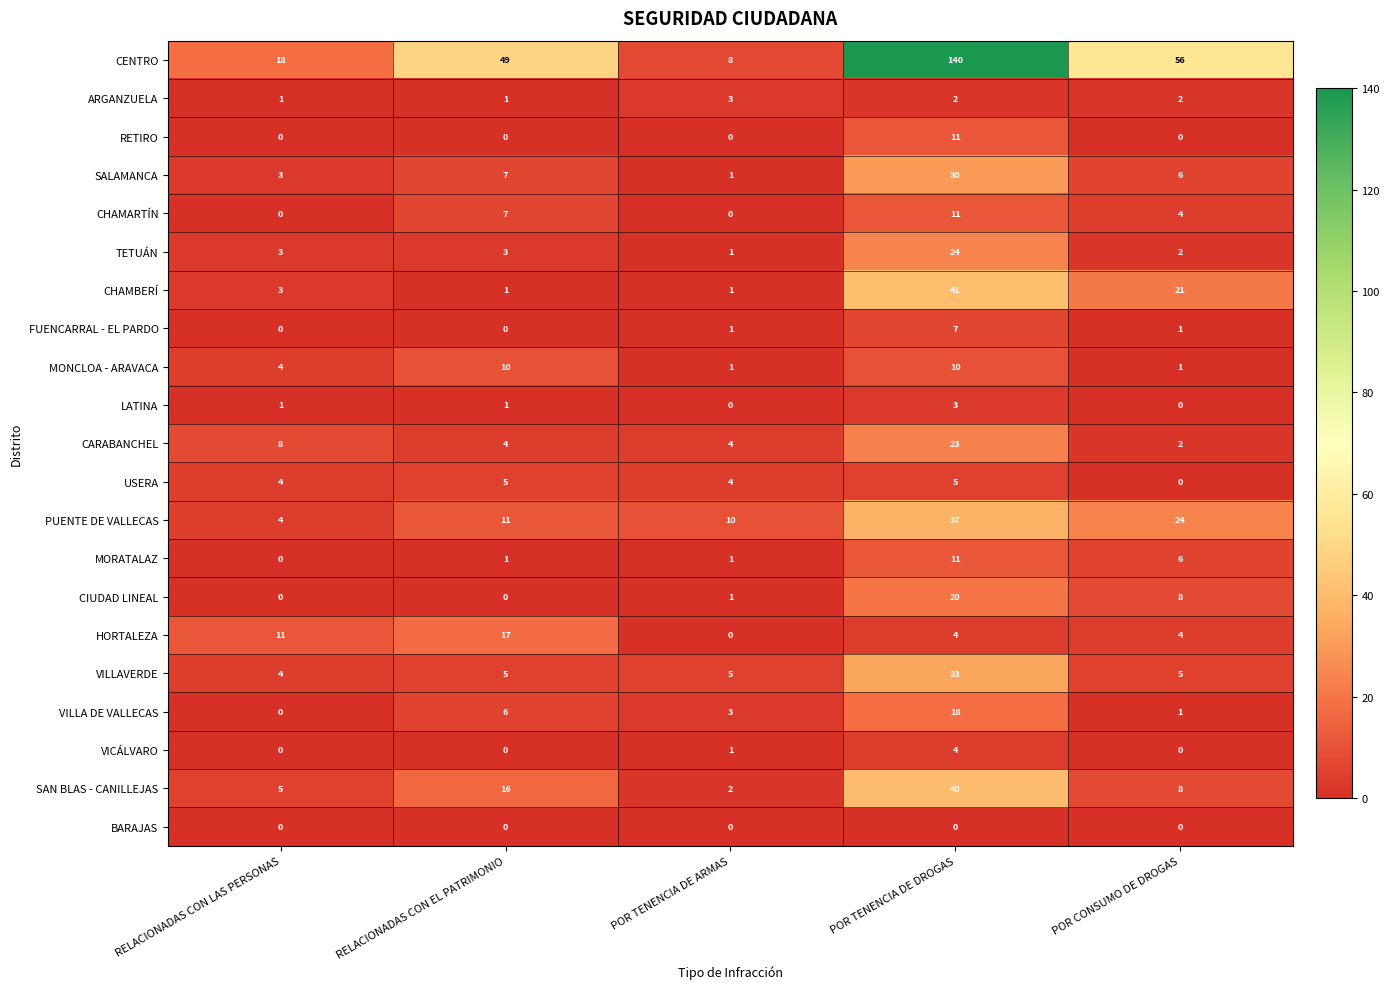

Which series has the largest total across all categories?

CENTRO